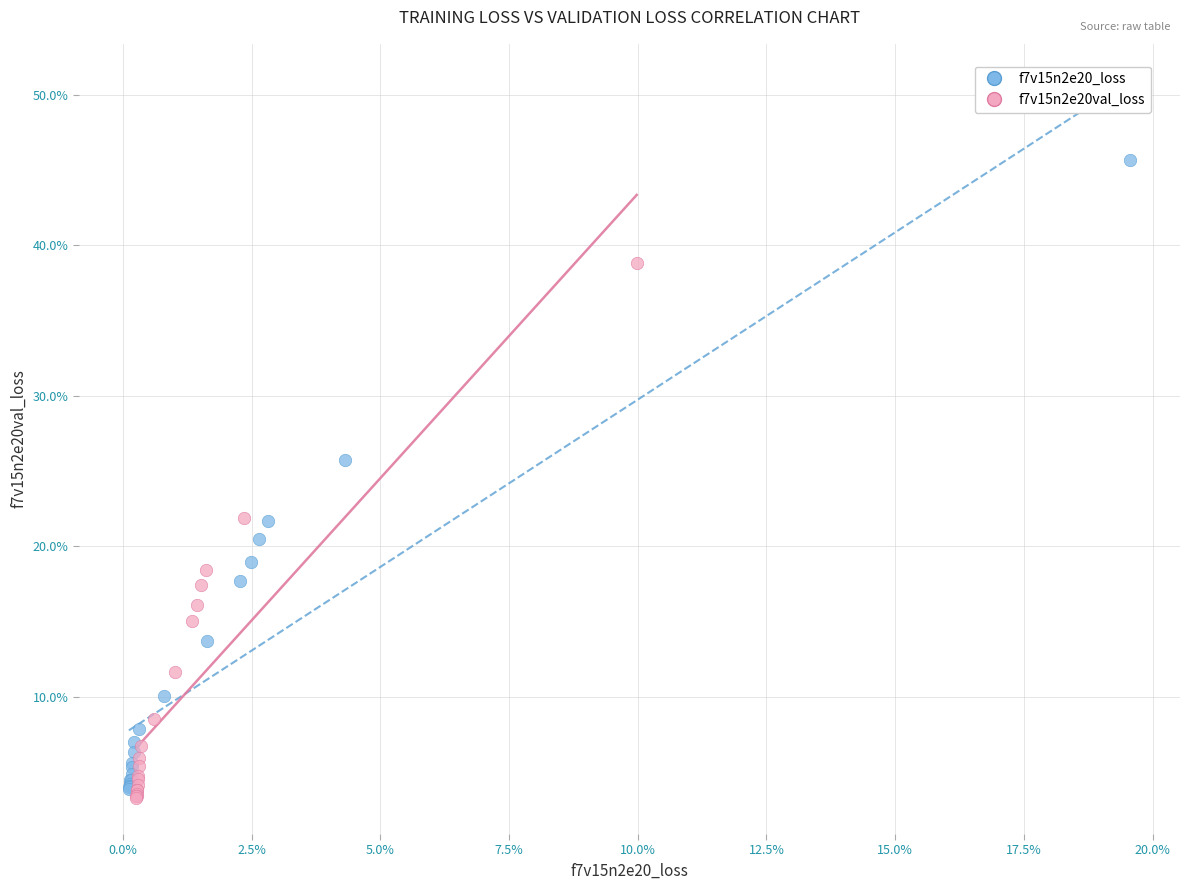

What are all the series names shown in the legend?

f7v15n2e20_loss, f7v15n2e20val_loss